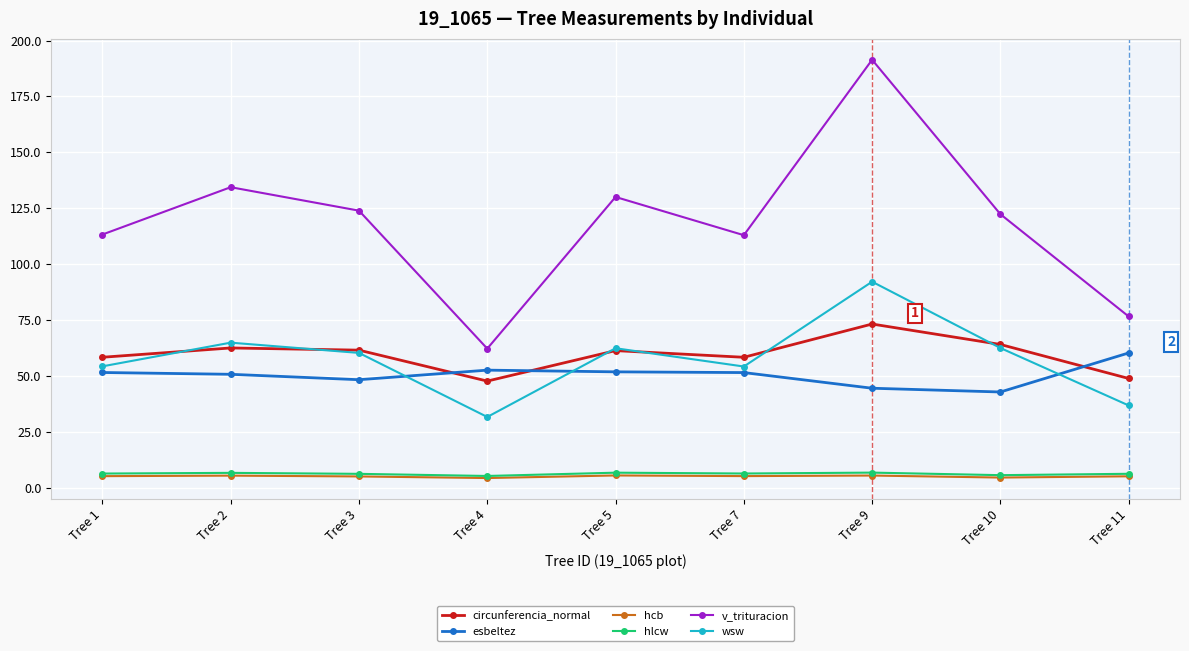

True or false: hcb and esbeltez cross at least once.

False